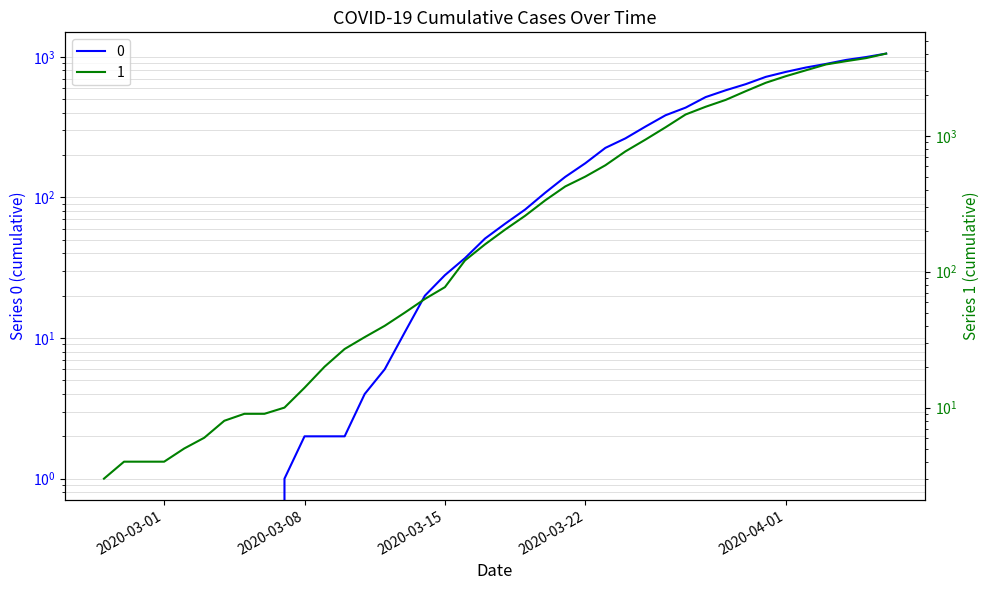

What is the total value across all series at 2020-03-07?

11